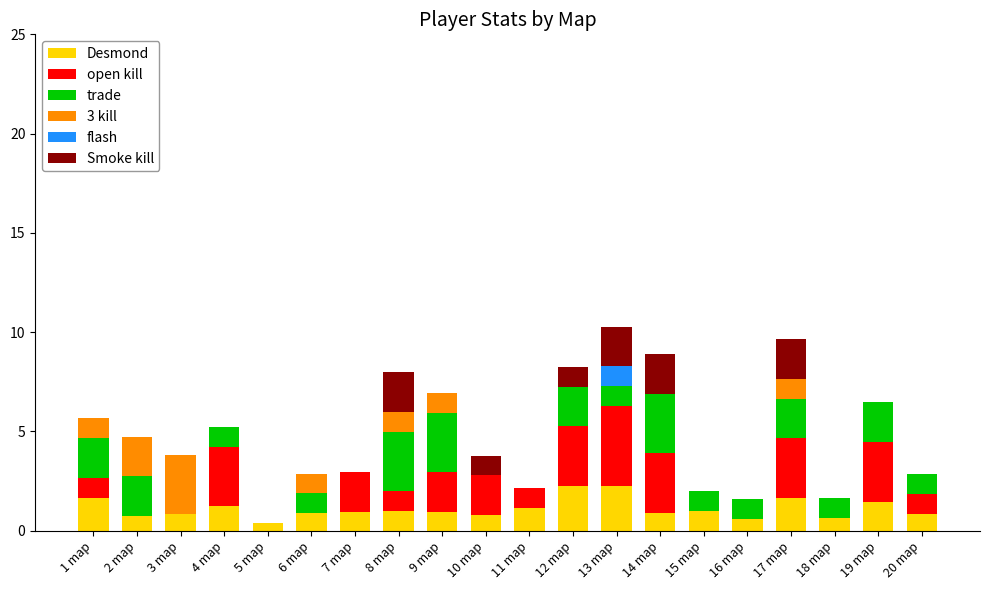

What is the maximum value for Desmond?

2.3